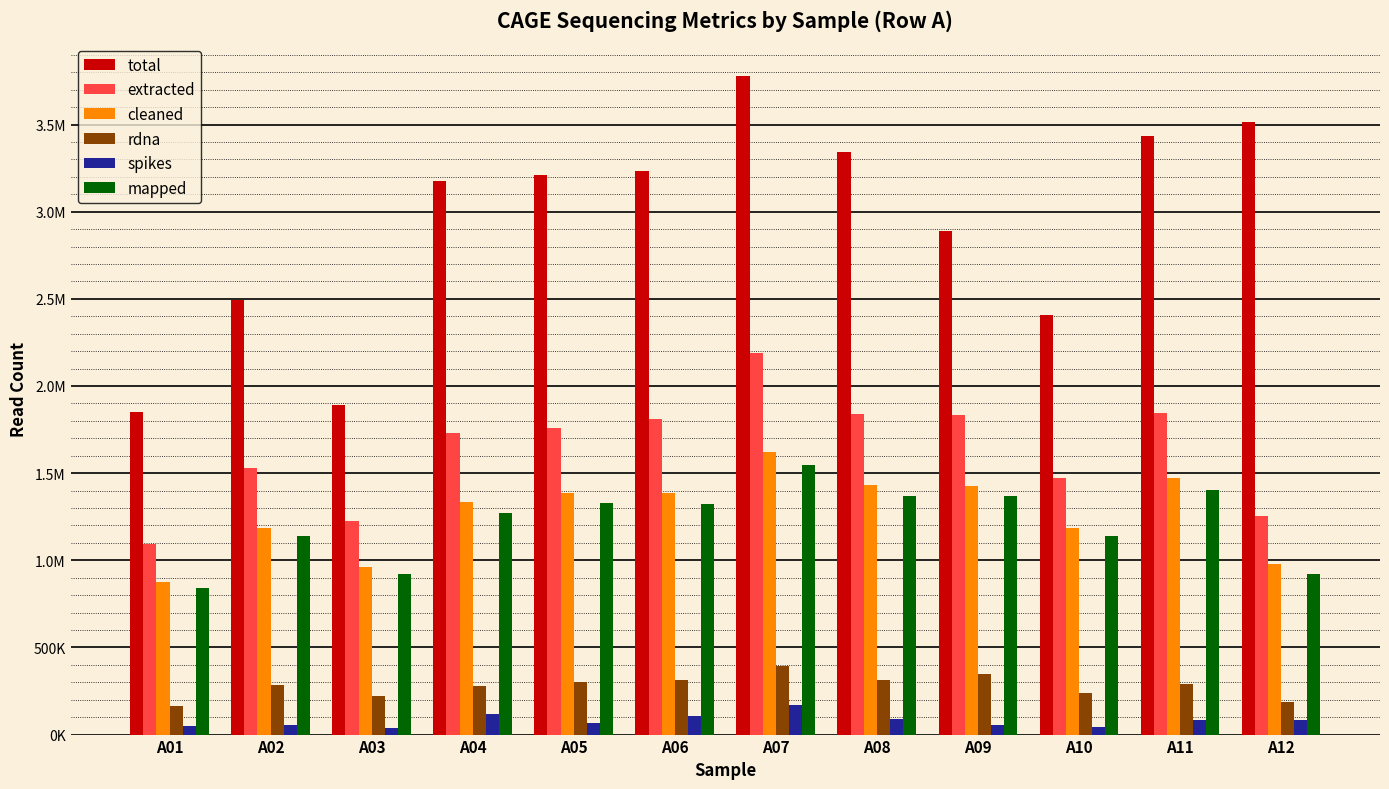

At A07, list the series in order from largest to smallest.

total, extracted, cleaned, mapped, rdna, spikes